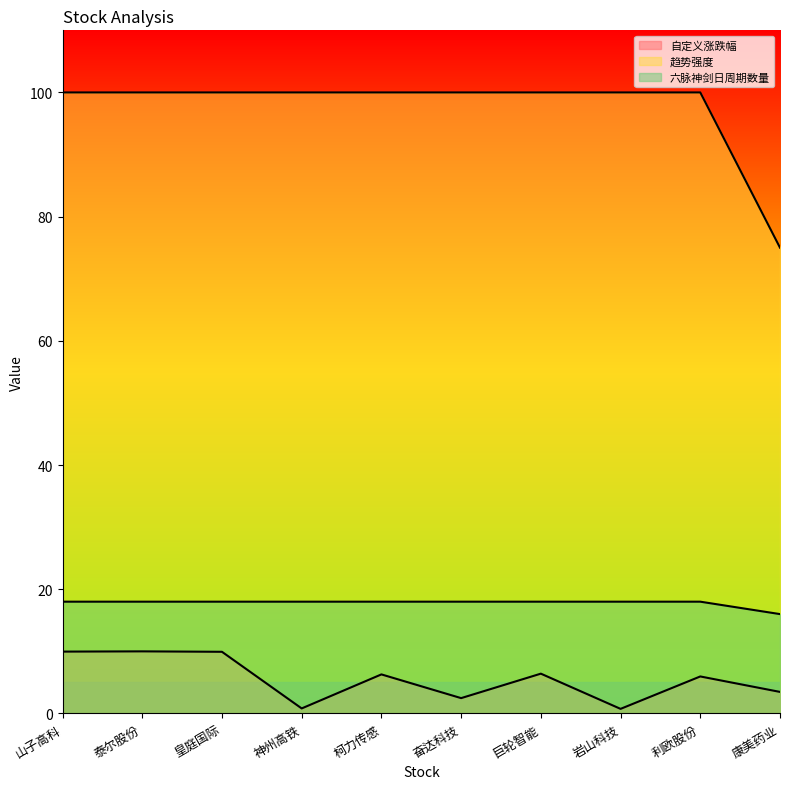

What is the lowest value of the 自定义涨跌幅 series?

0.7